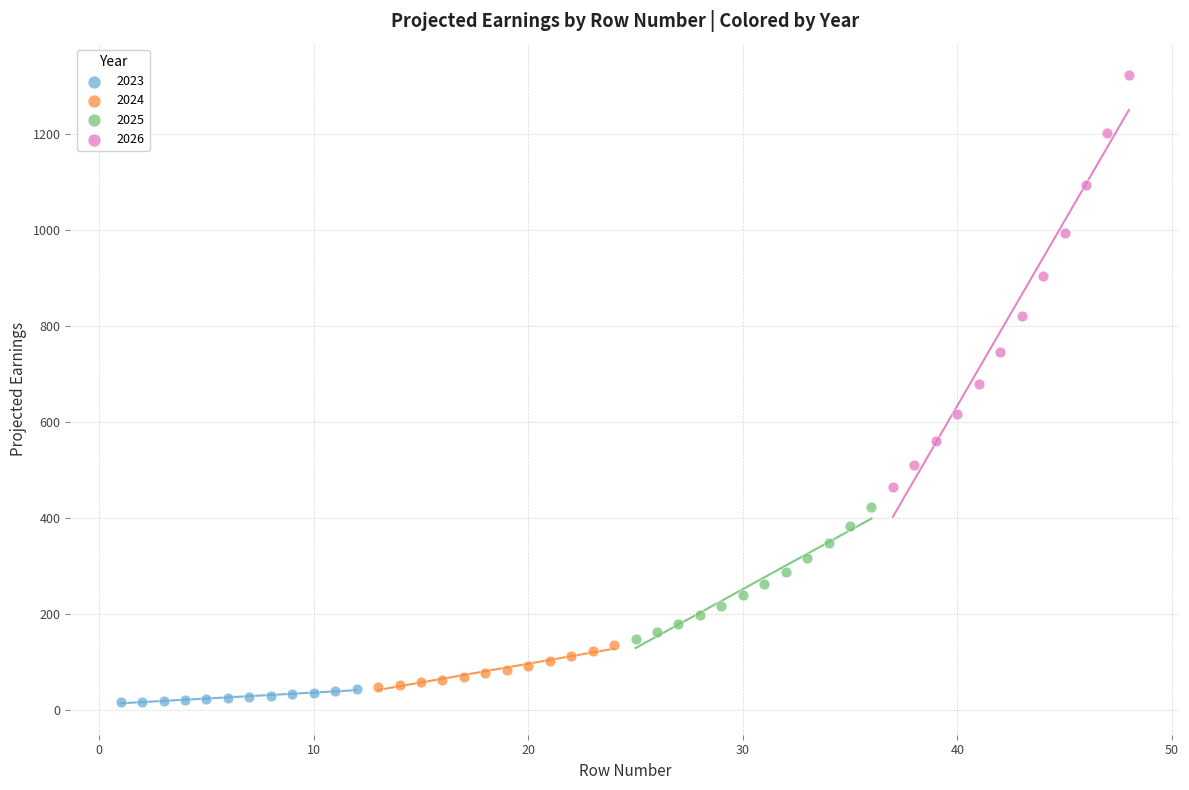

What are all the series names shown in the legend?

2023, 2024, 2025, 2026